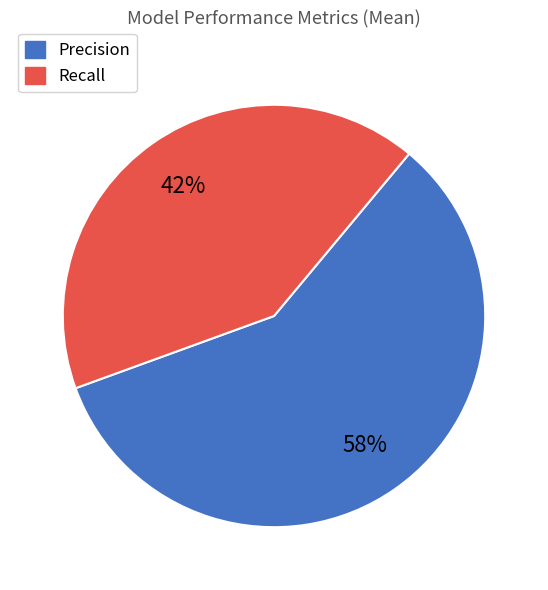

Rank the categories by value from highest to lowest.

Precision, Recall